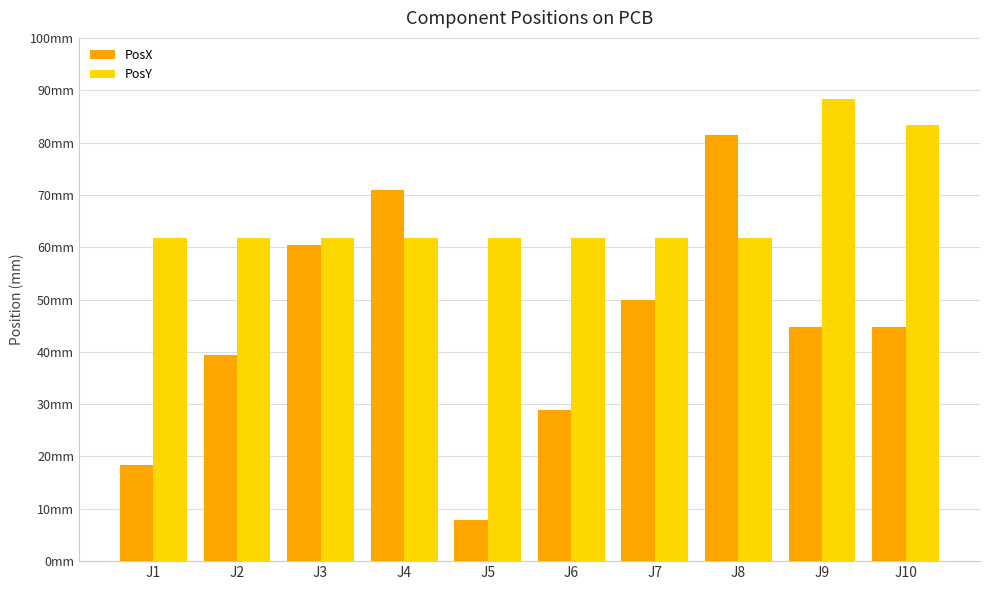

Are the bars horizontal?

No